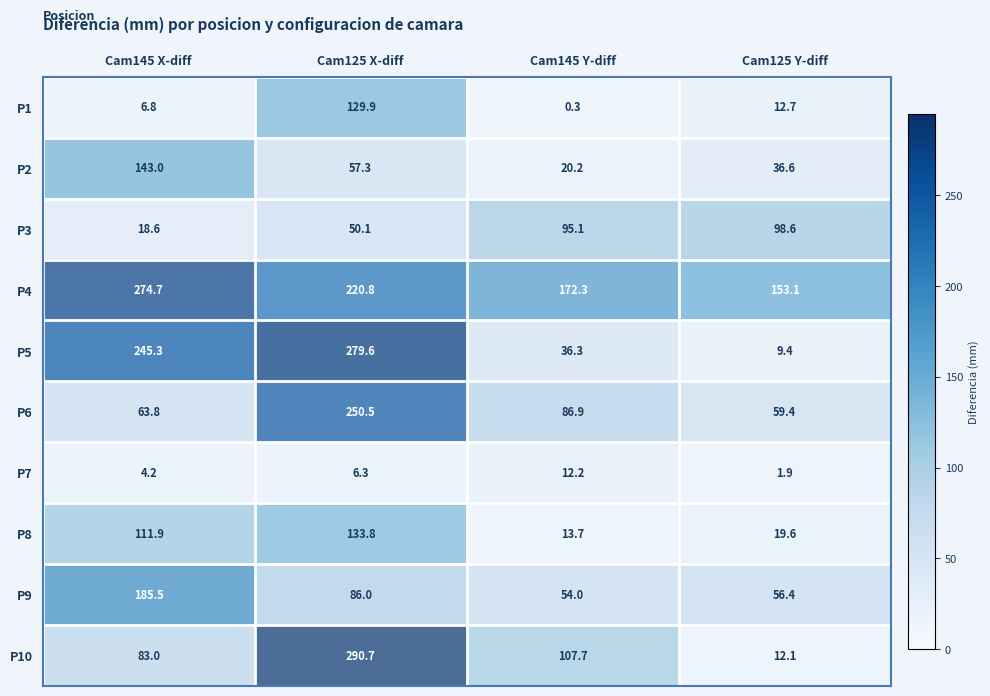

What is the total value across all series at Cam125 Y-diff?

459.8